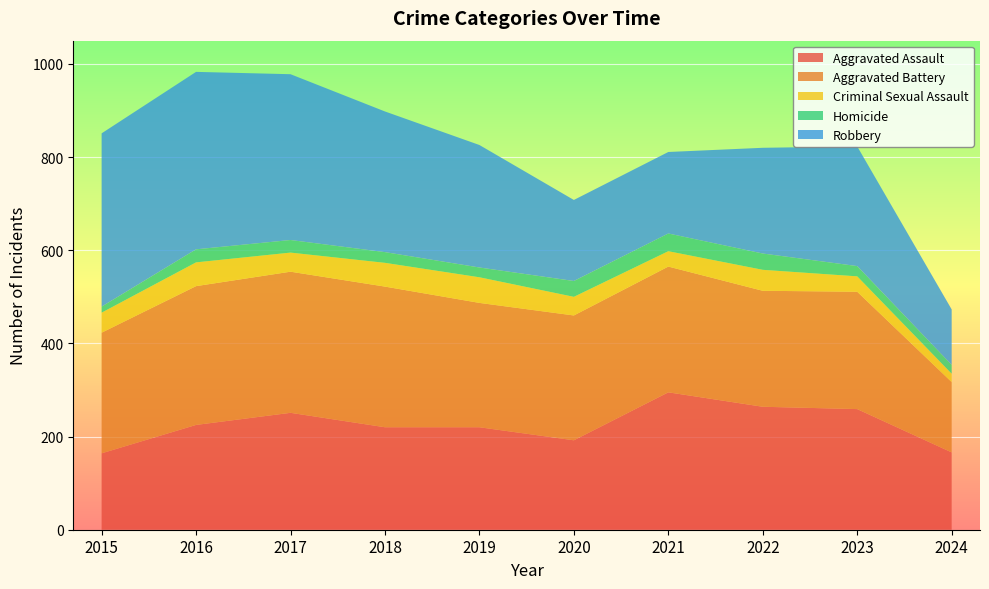

Reading left to right, list all the values displayed in this chart.

Aggravated Assault: 164	225	251	220	220	192	295	264	259	166
Aggravated Battery: 259	298	303	302	267	268	270	249	252	151
Criminal Sexual Assault: 43	51	41	51	55	40	33	45	33	18
Homicide: 13	28	27	23	21	34	38	35	22	19
Robbery: 372	381	356	302	263	174	175	227	257	119